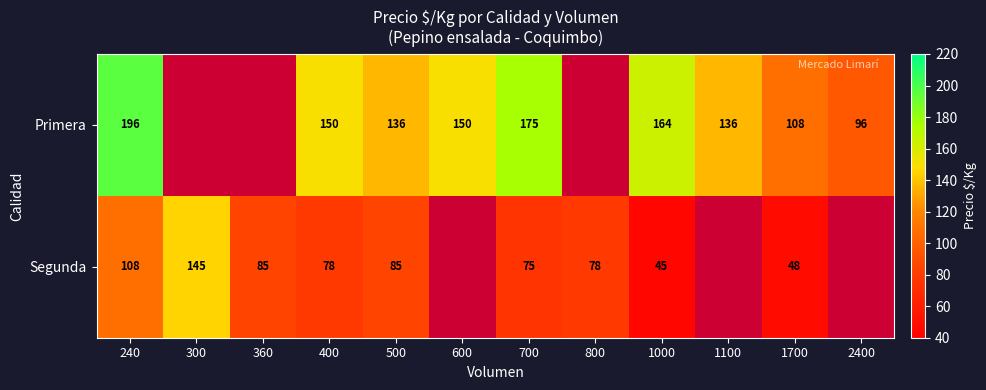

Is the value of Primera at 1700 greater than the value of Segunda at 700?

Yes